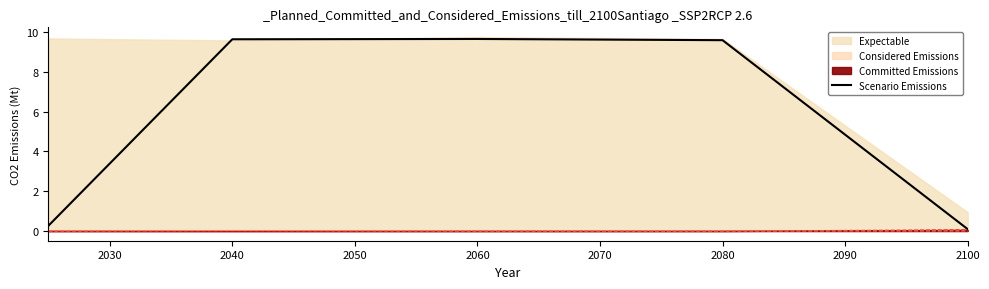

What value does the data have at 2040?

9.6